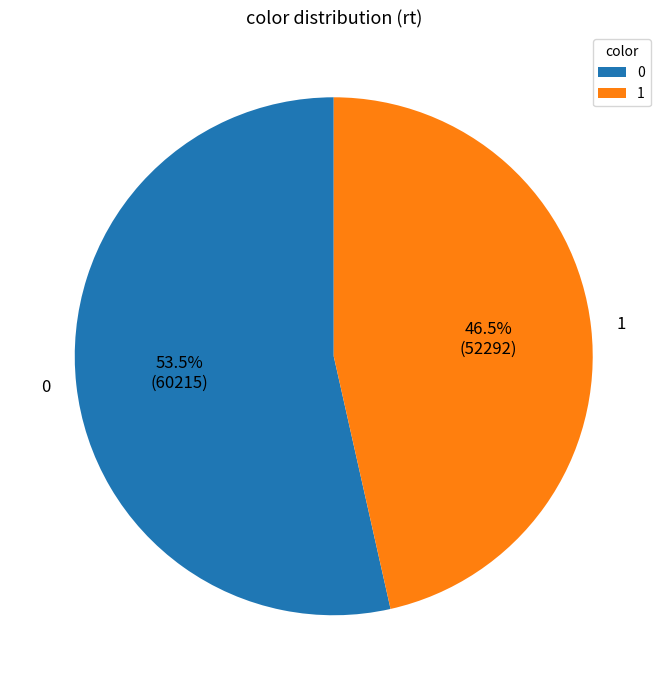

What portion of the pie excludes 1?

53.6%